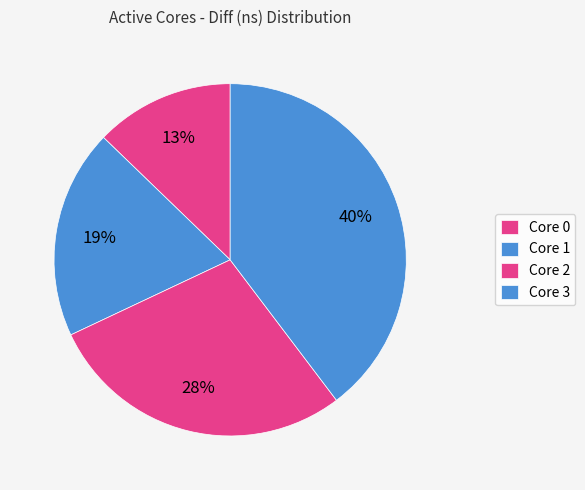

How many slices are in this pie chart?

4